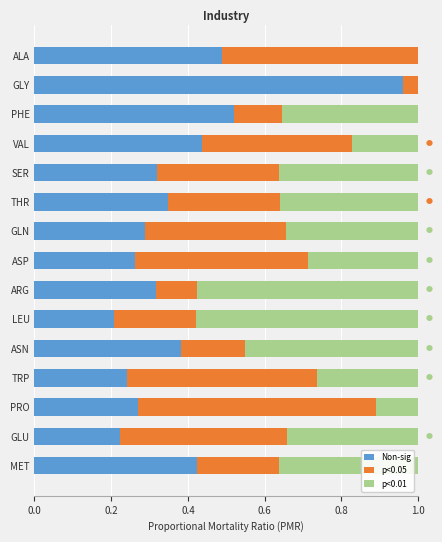

What is the sum of all Non-sig values?

5.7